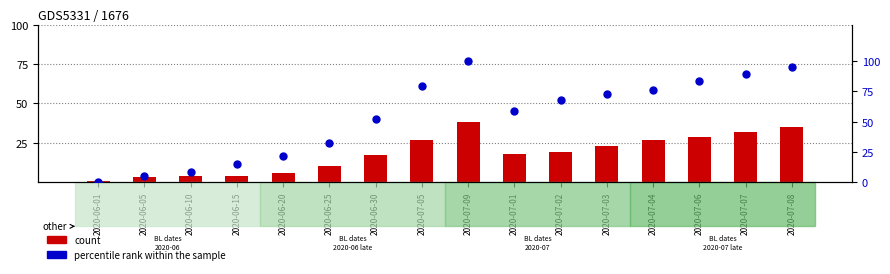

Which series contains the lowest Y value?

percentile rank within the sample